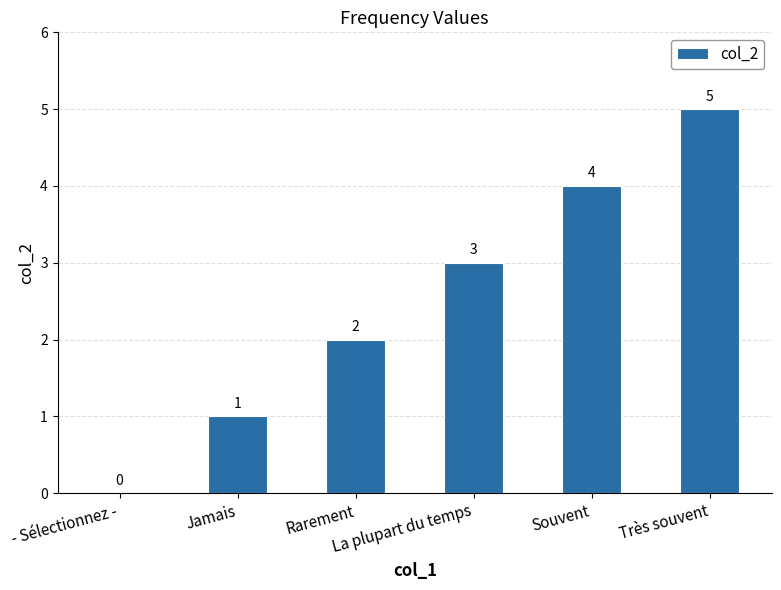

Does the chart contain stacked bars?

No